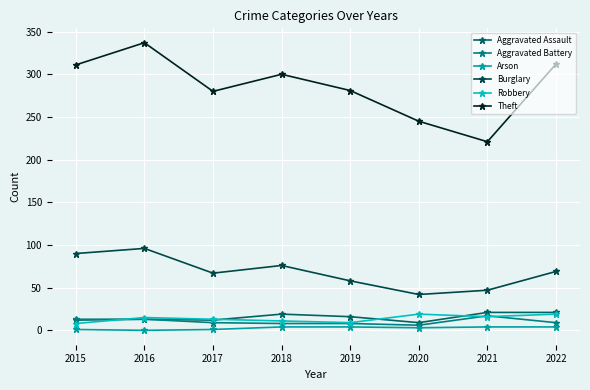

How many data points does each series have?

8